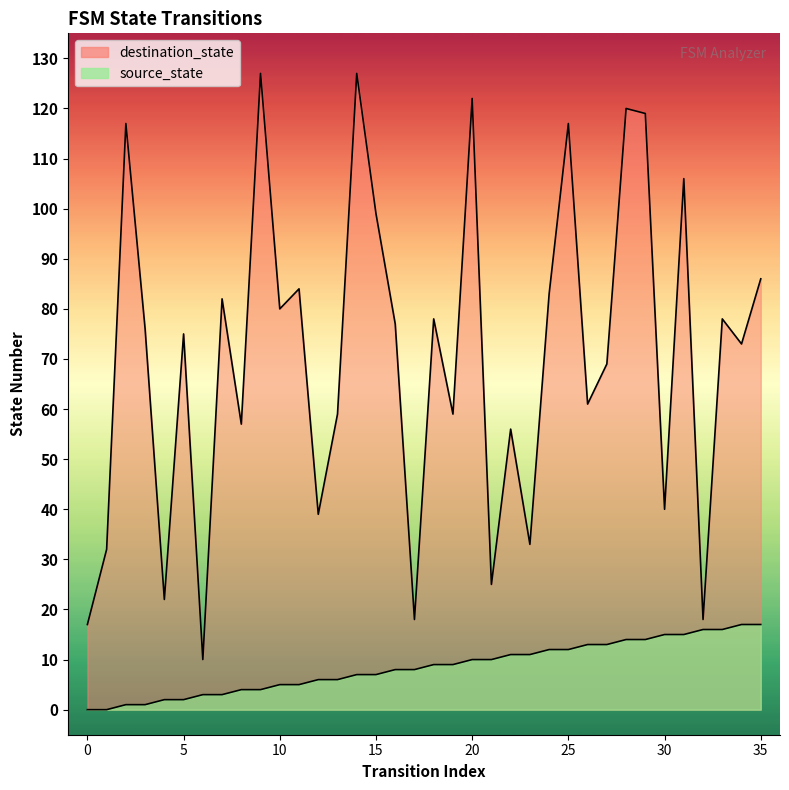

List the series in order of their peak value, highest first.

destination_state, source_state